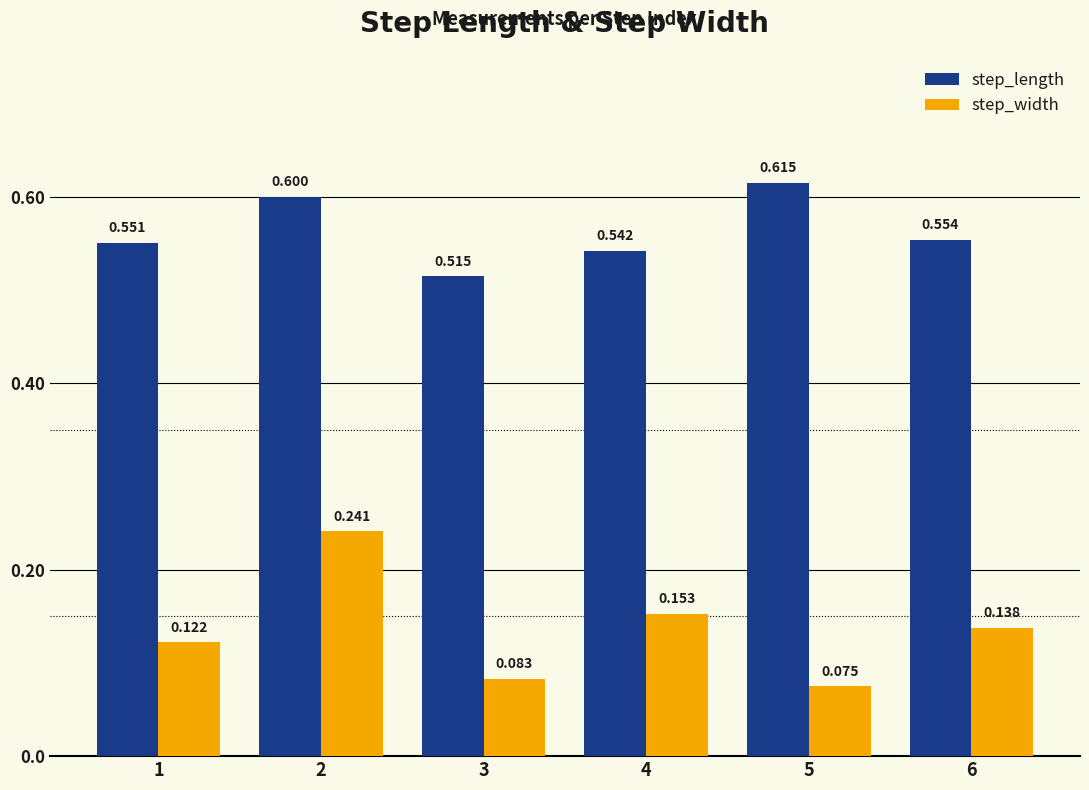

What is the value of the step_length bar at the 5th from the left?

0.6